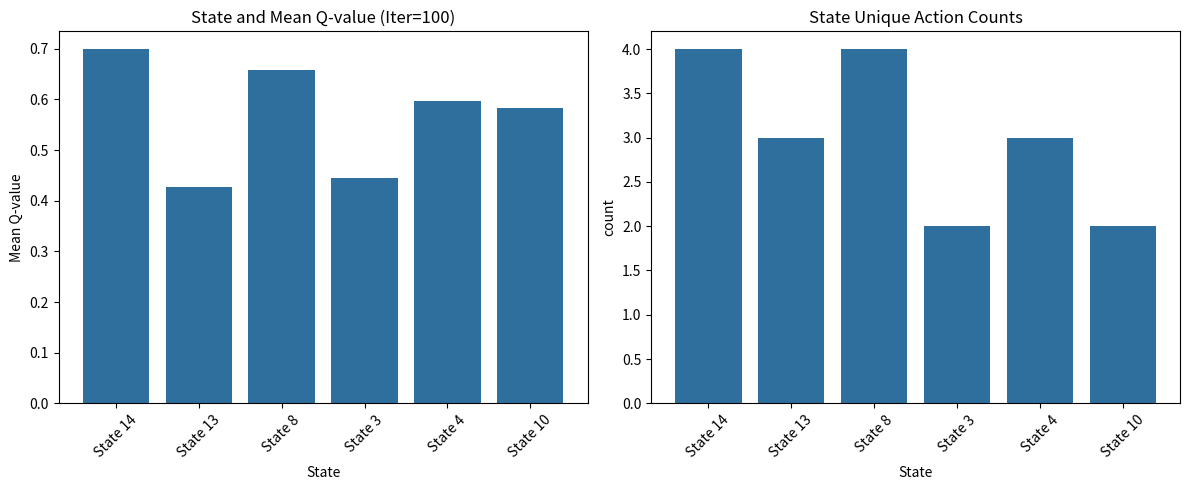

Count the number of categories in the chart.

6